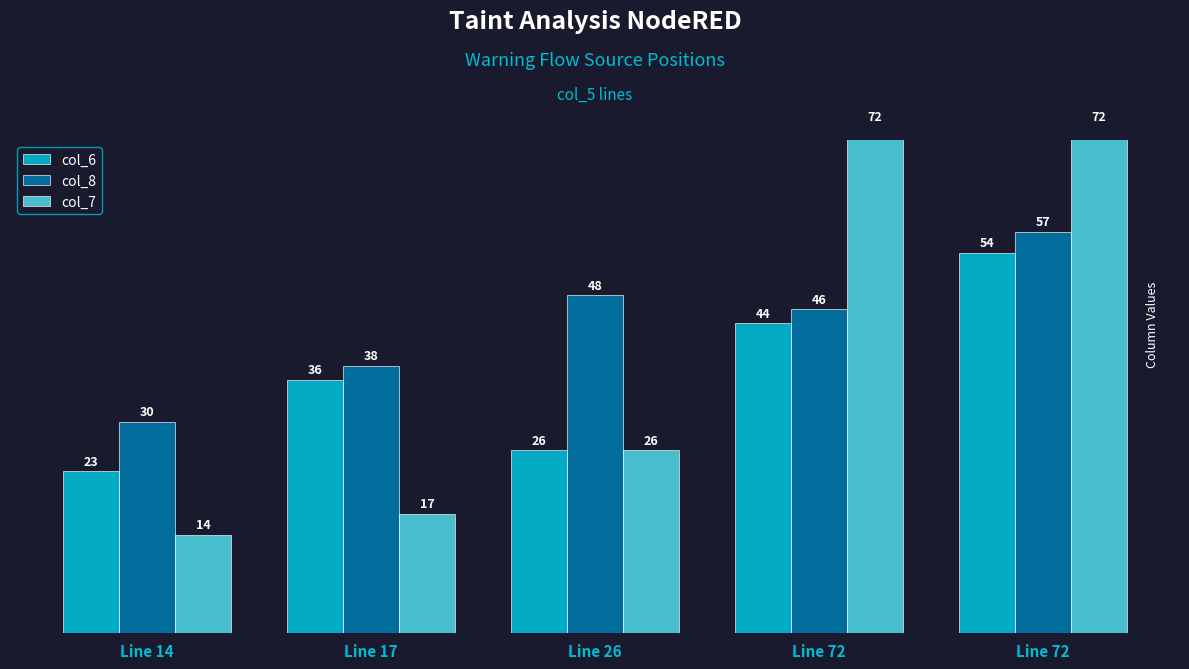

The col_7 series shows 29 at Line 17. True or false?

False